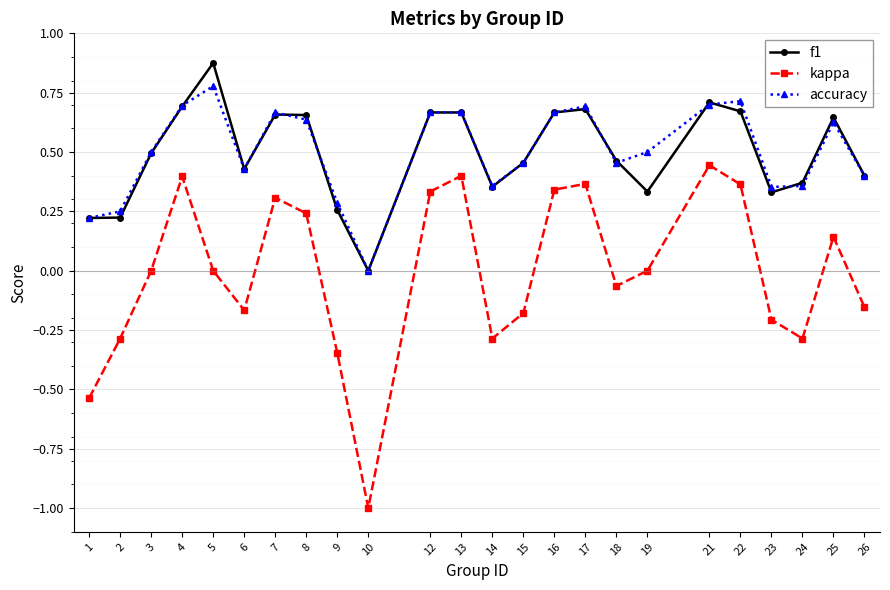

What is the difference between the maximum and minimum values in the kappa series?

1.4